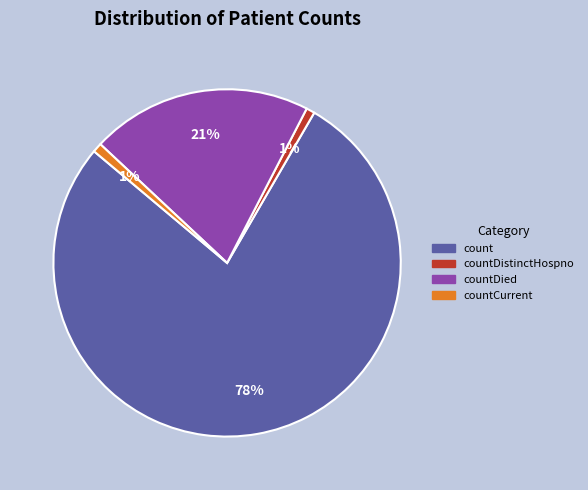

Combined, do countCurrent and countDistinctHospno account for over 50%?

No